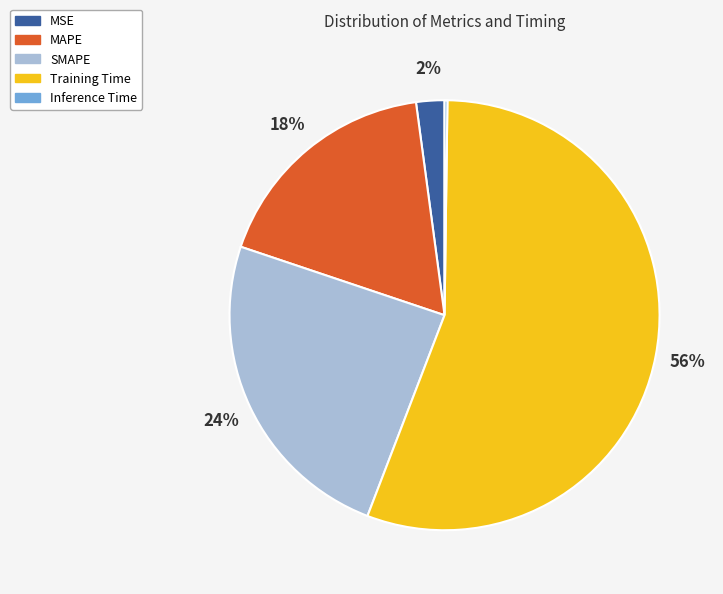

Combined, do MAPE and SMAPE account for over 50%?

No